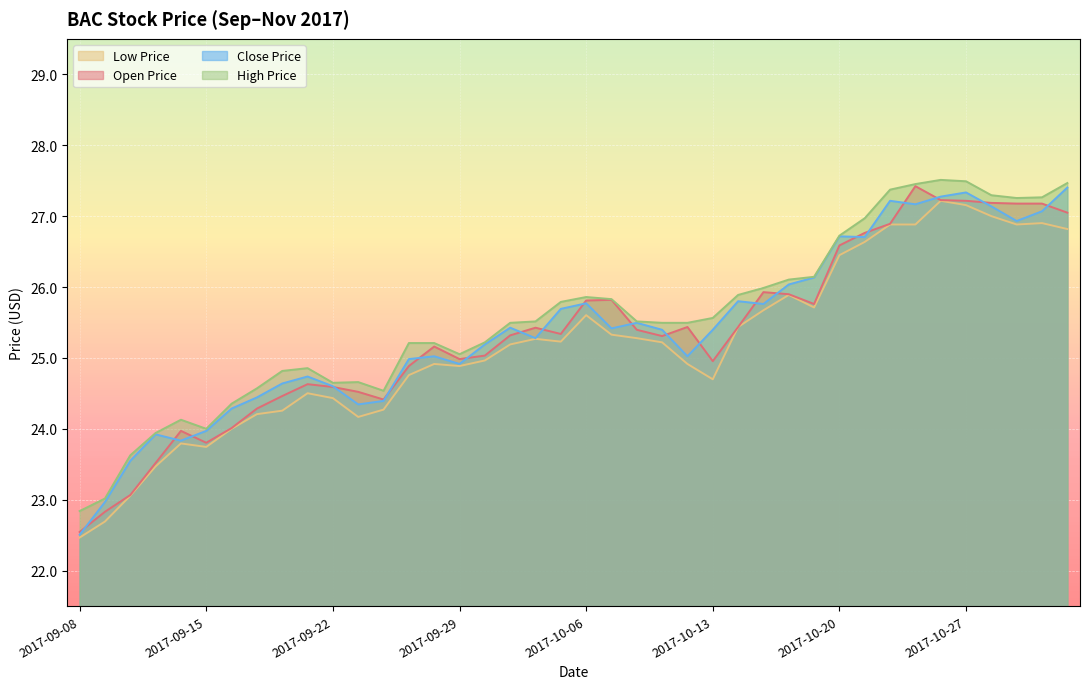

How many values in the close_price series are below 25?

15